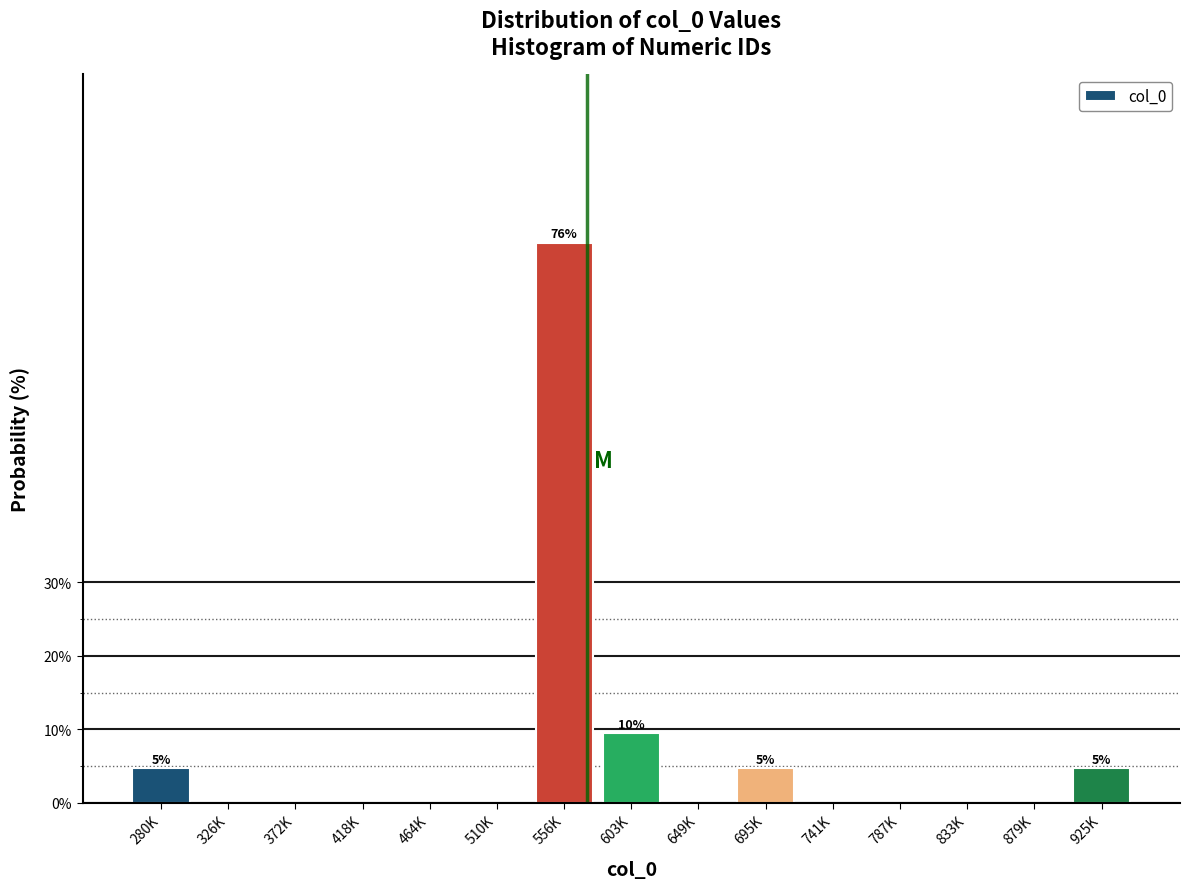

Reading left to right, transcribe all the data shown in this chart.

280K=4.8	326K=0.0	372K=0.0	418K=0.0	464K=0.0	510K=0.0	556K=76.2	603K=9.5	649K=0.0	695K=4.8	741K=0.0	787K=0.0	833K=0.0	879K=0.0	925K=4.8